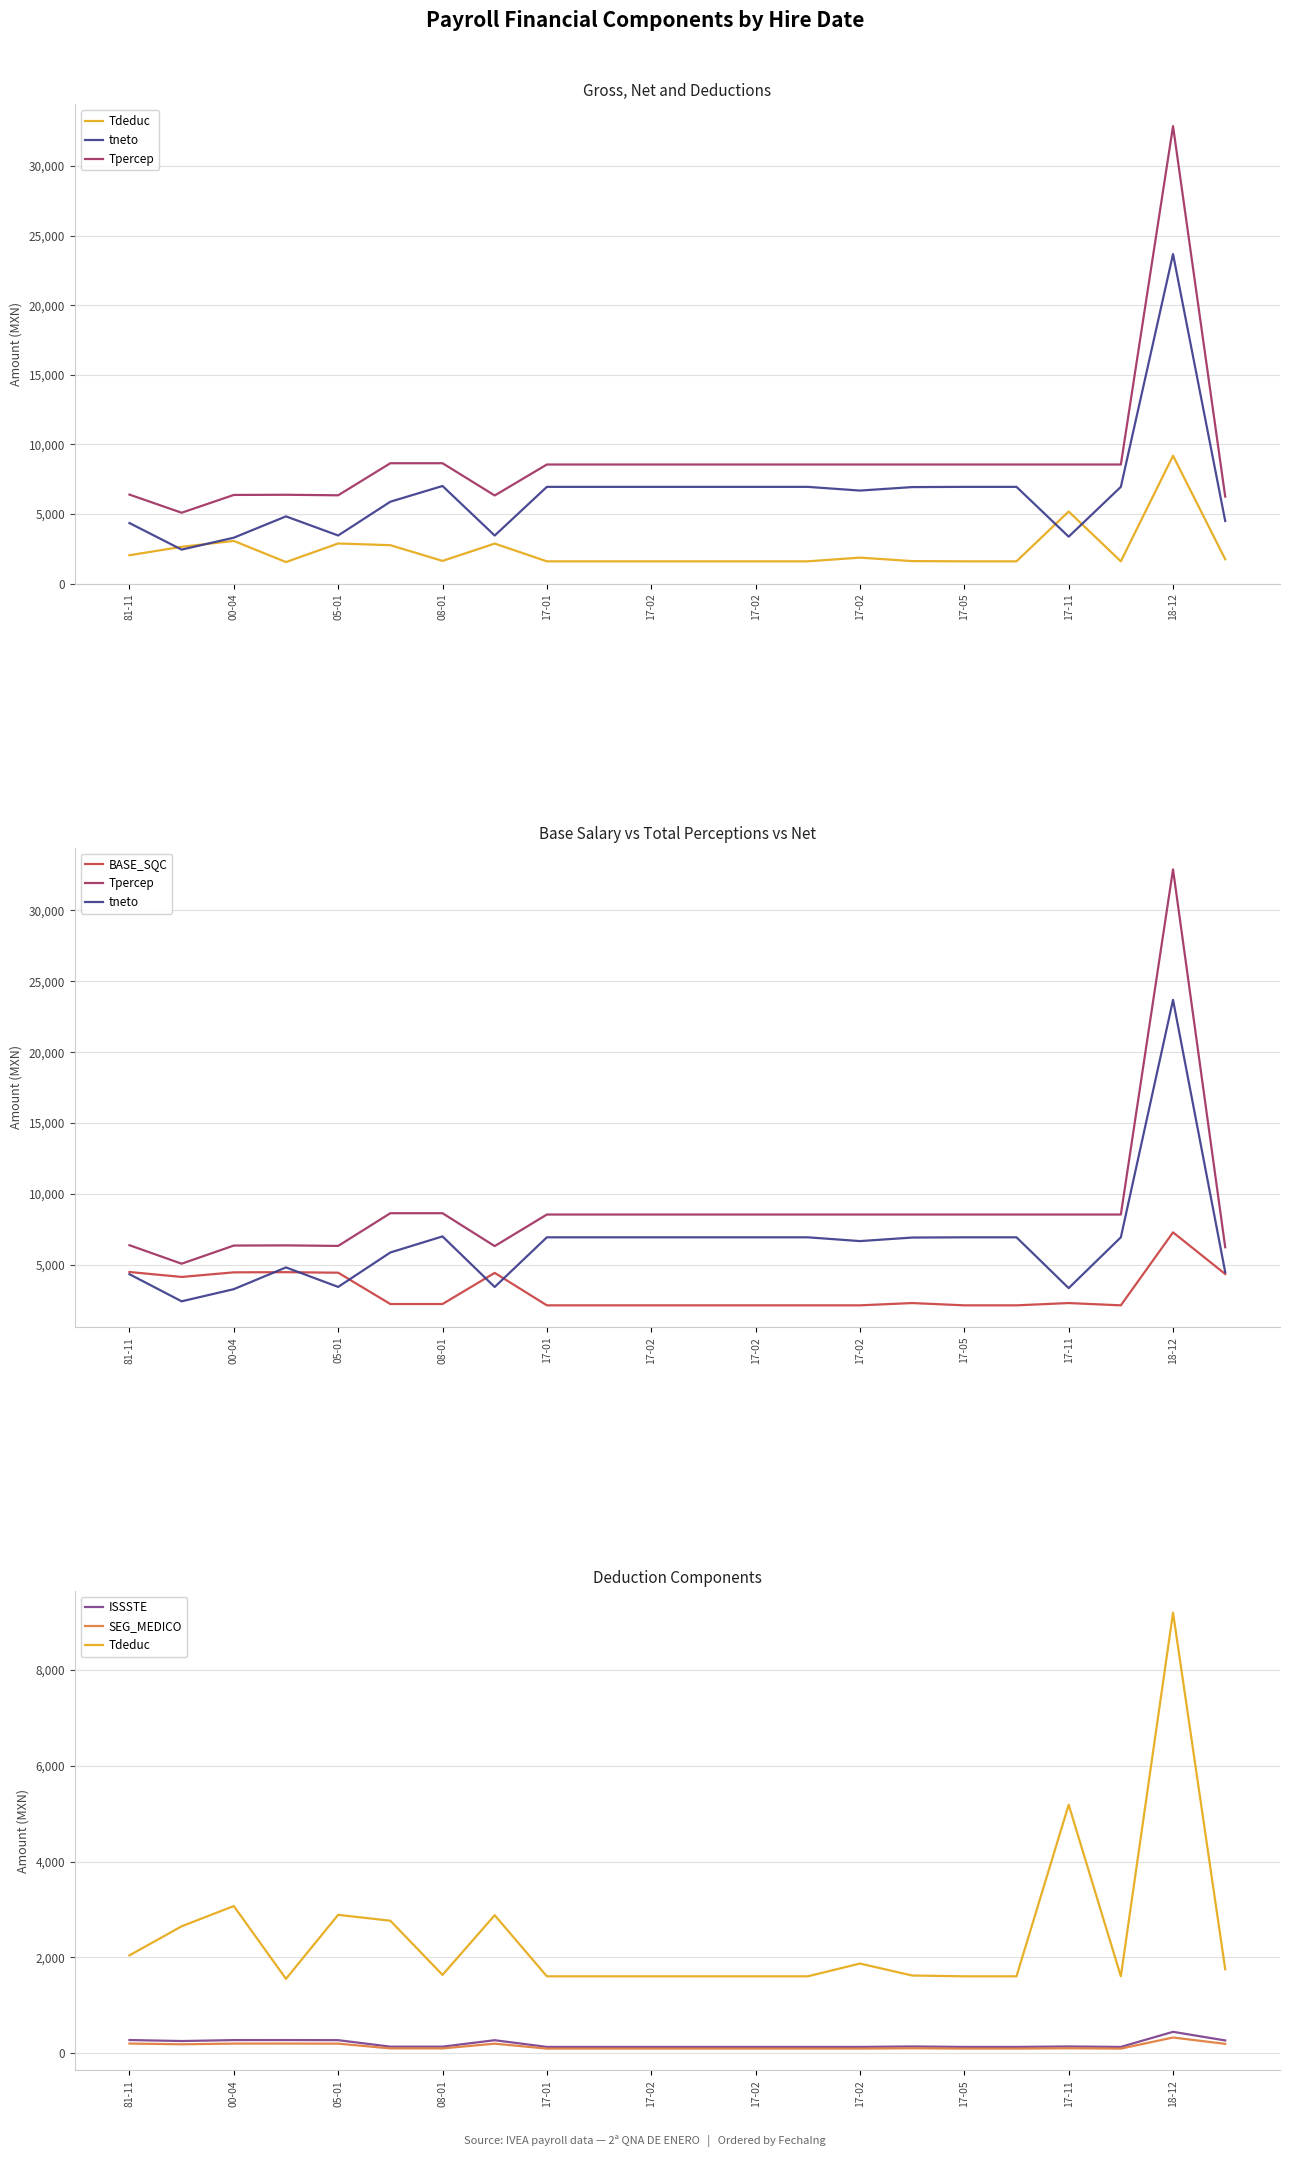

Which series has the widest spread of values?

Tpercep